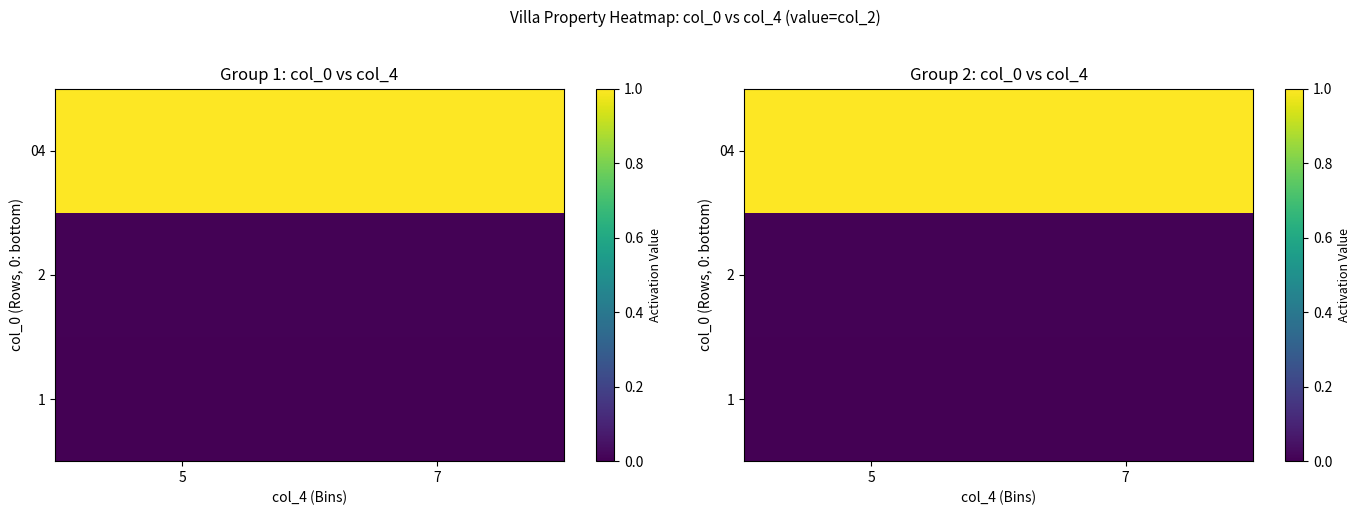

Between 5 and 7, which is larger?

5